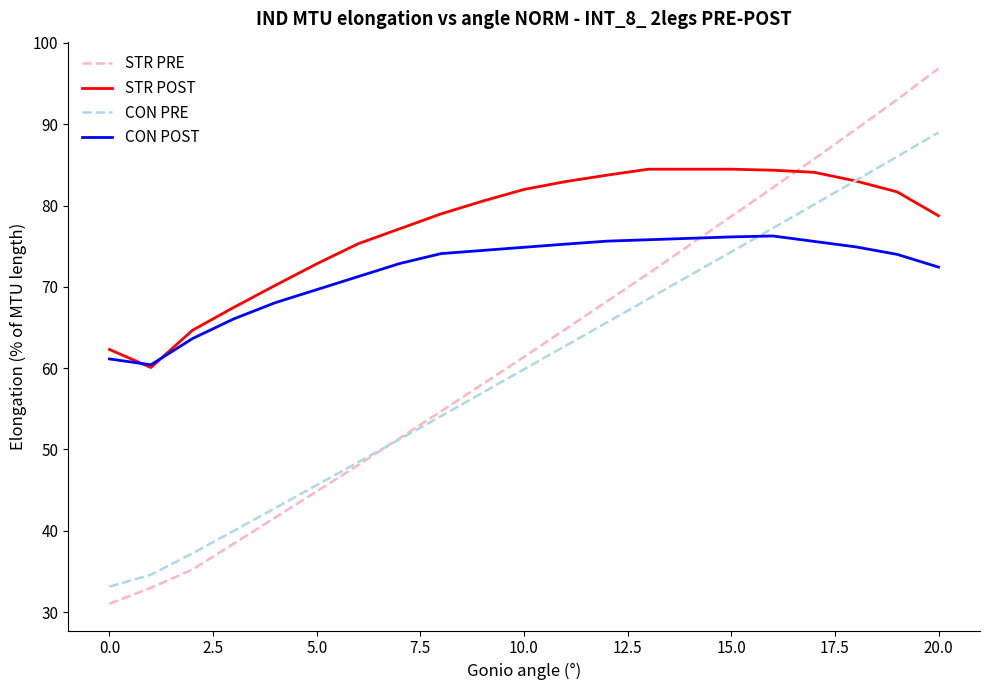

Which series has the largest total across all categories?

STR POST